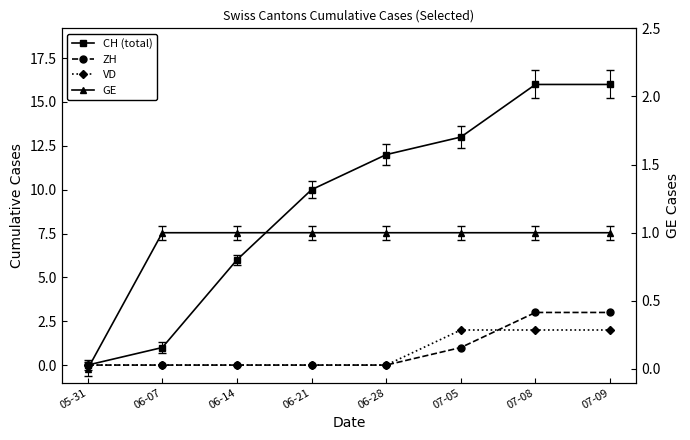

Which has a higher value, 05-31 or 07-05?

07-05